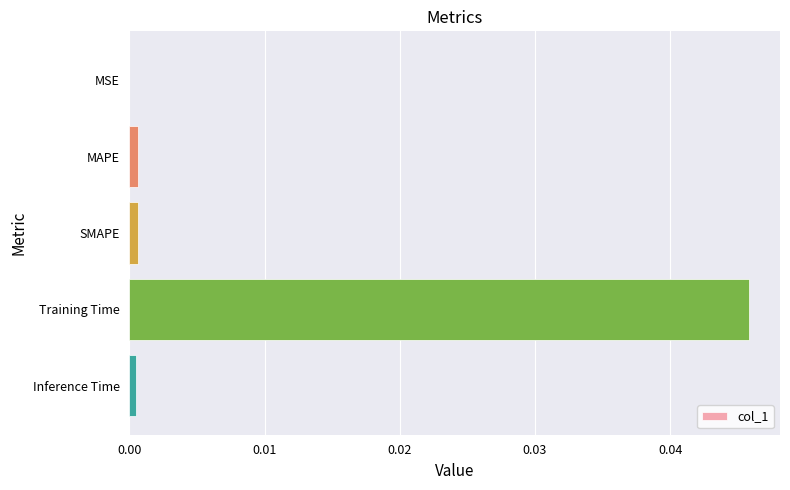

Which category has the highest value across all series?

Training Time